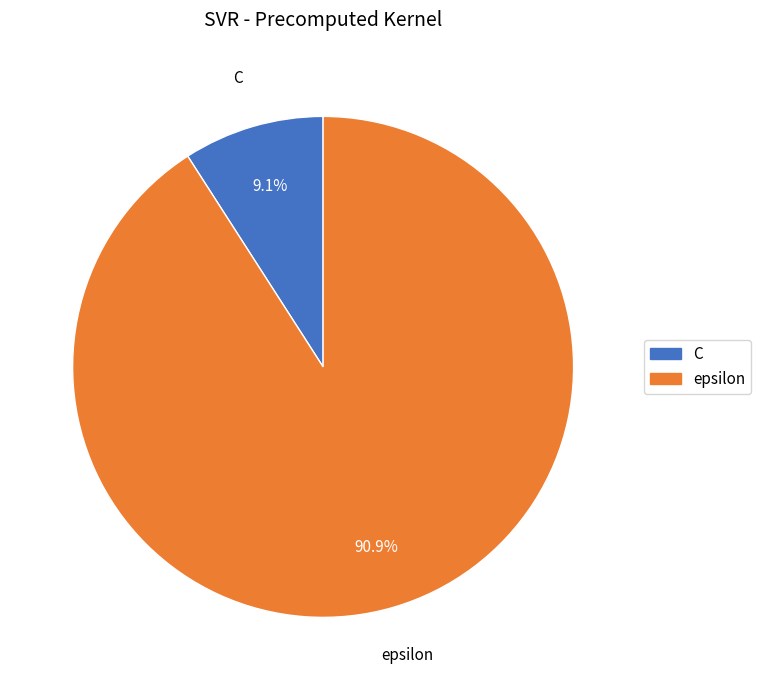

To the nearest percent, what portion does C represent?

9%